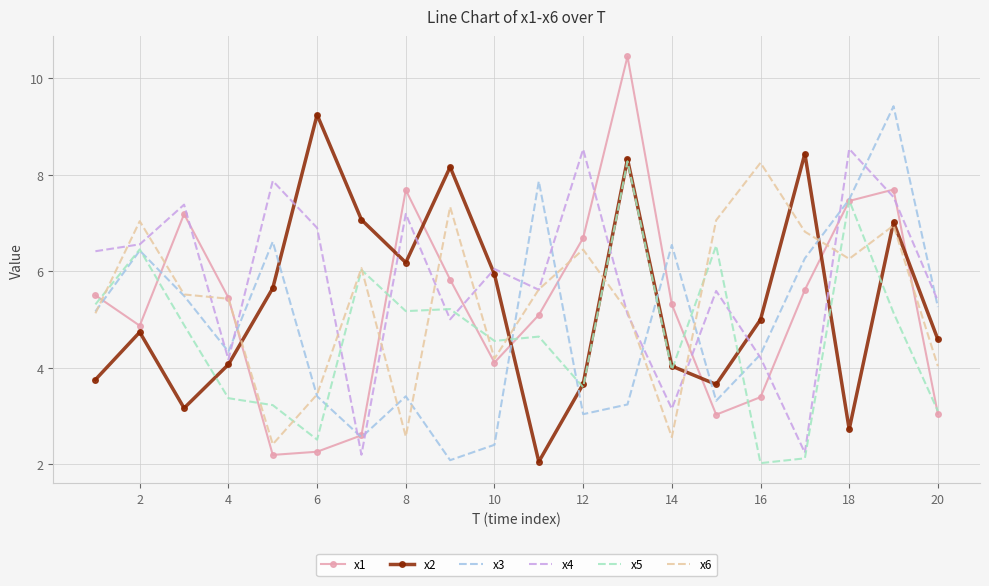

What is the maximum value for x2?

9.2